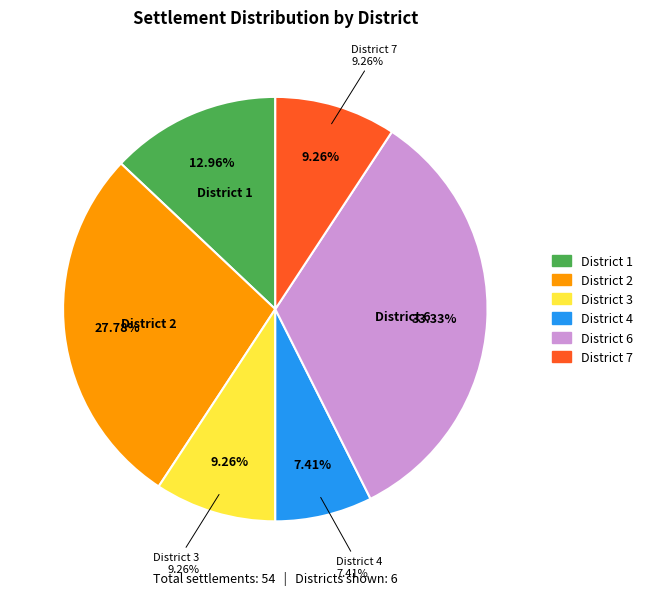

How many slices are in this pie chart?

6